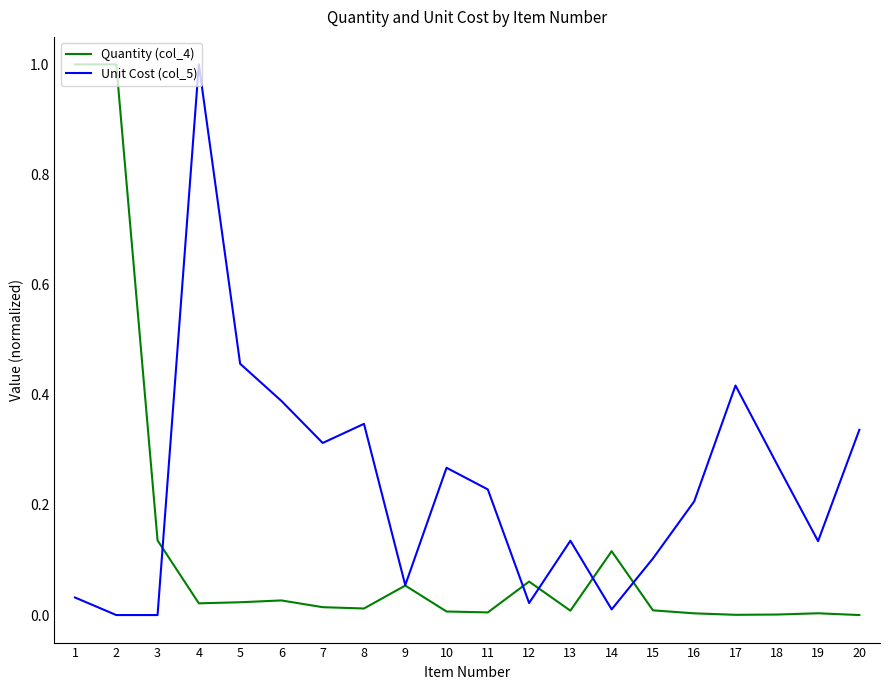

Which category has the highest value in the Unit Cost (col_5) series?

4